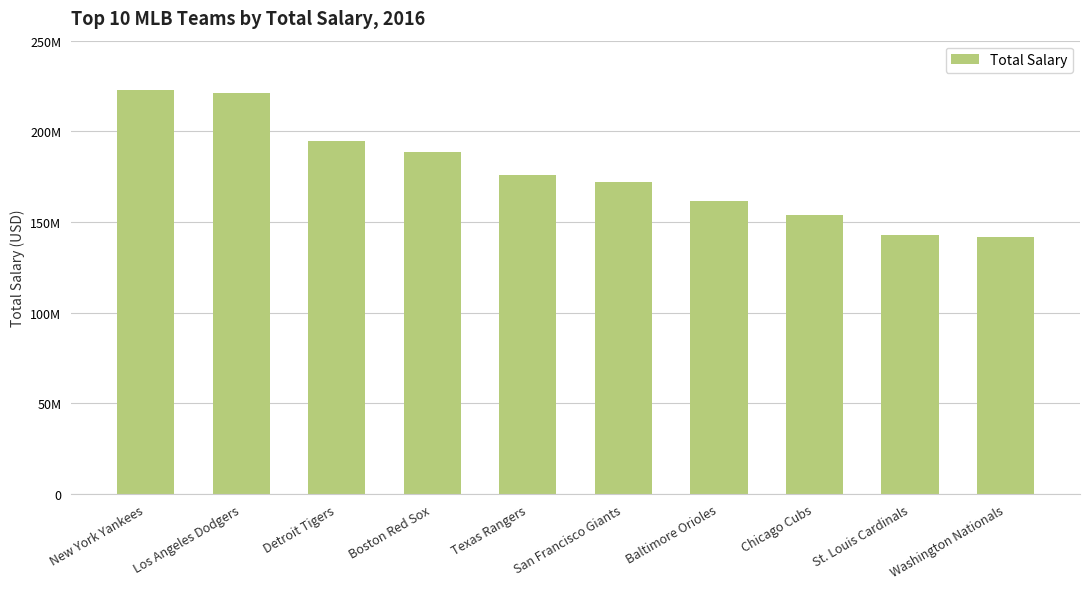

Read the value at Chicago Cubs, to the nearest 100.

154067700